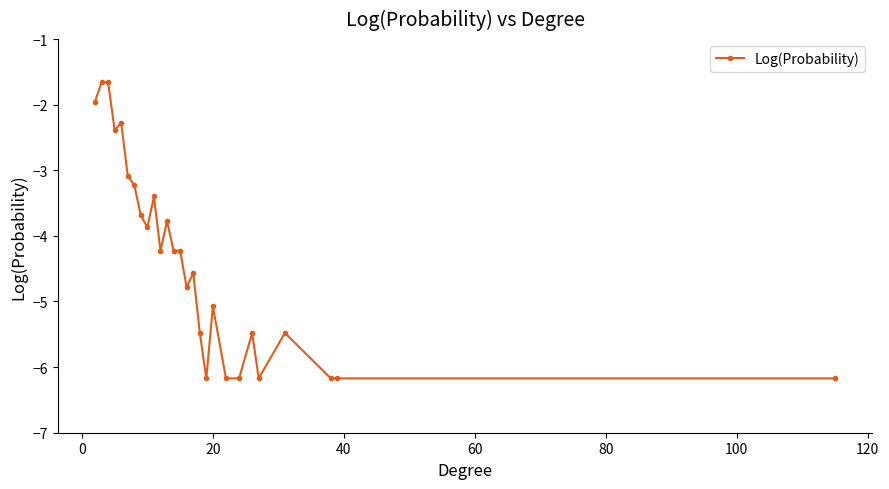

What is the average value?

-4.4